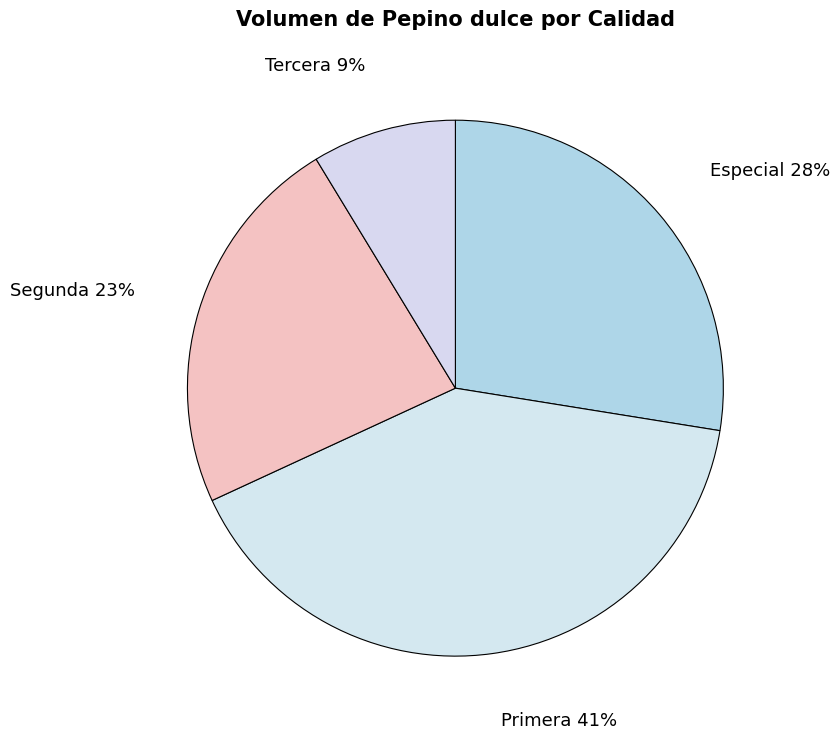

Is there a majority slice in this chart?

No